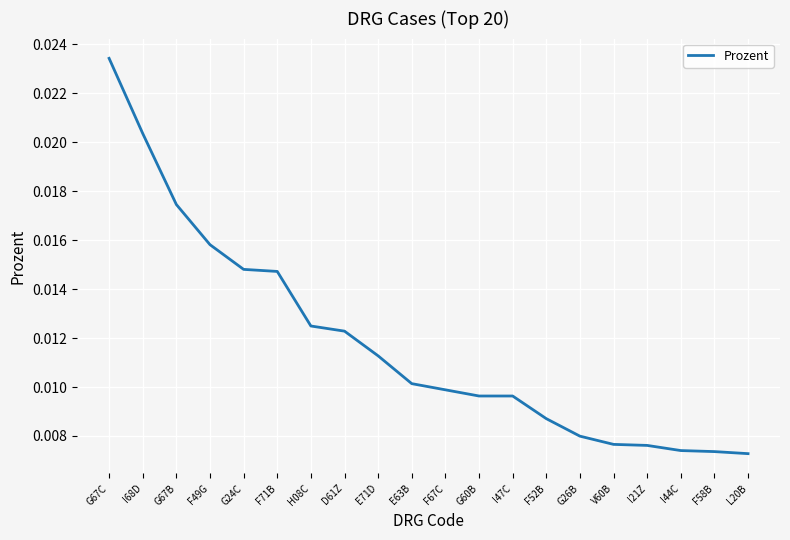

Between F49G and I47C, which is larger?

F49G